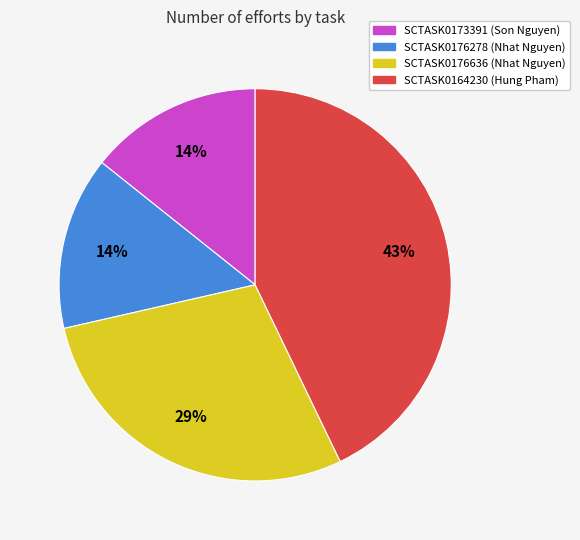

The SCTASK0173391 slice represents 14% of the pie. True or false?

True